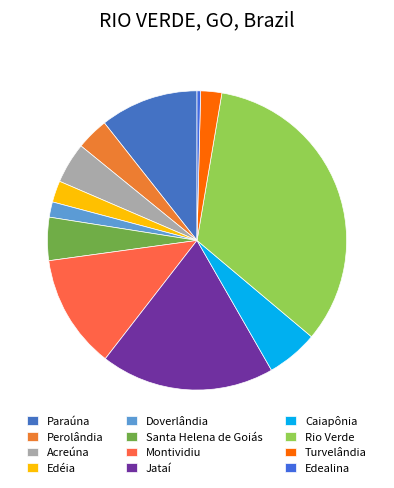

Is Edealina the majority of the pie?

No